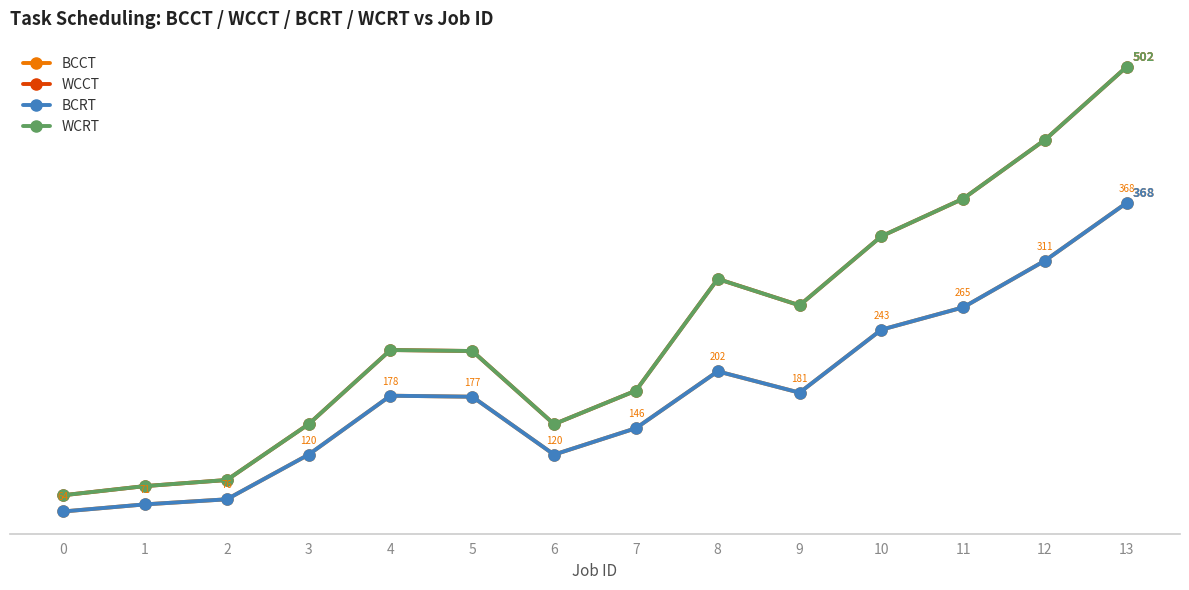

What is the approximate value of WCRT at 5?

222